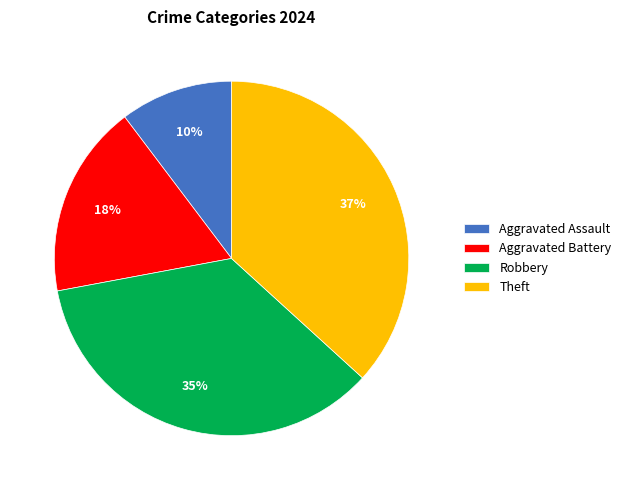

Does any single category account for the majority?

No